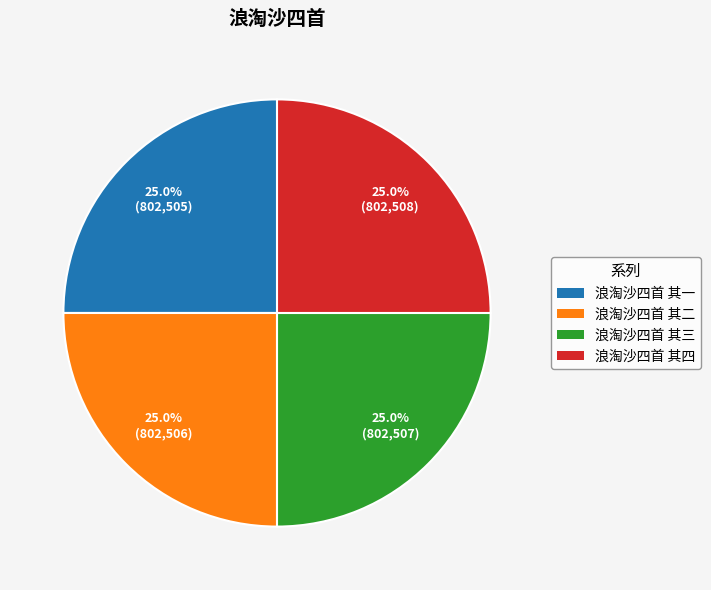

Is it true that 浪淘沙四首 其四 is 25% of the pie?

True